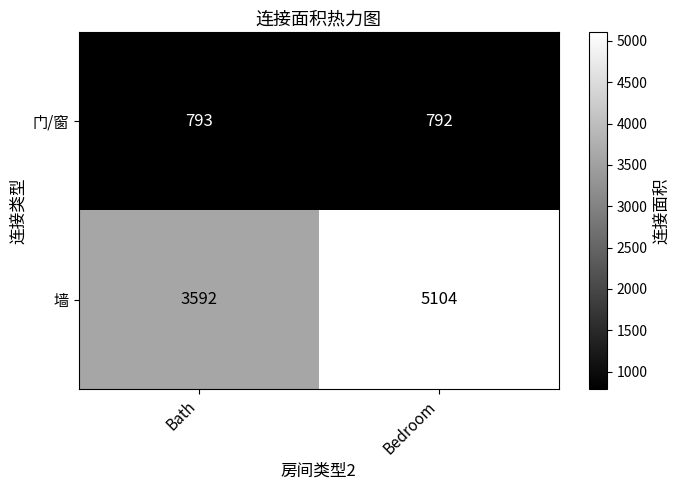

The value of 门/窗 at Bath is 449. True or false?

False